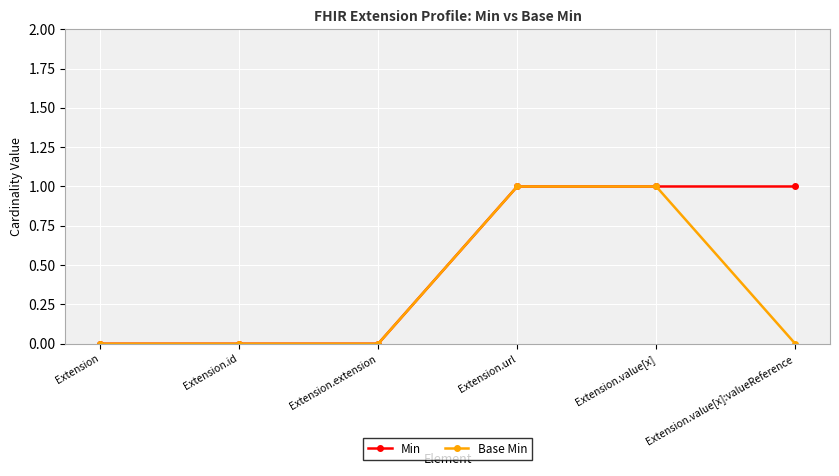

Is the value of Min at Extension.extension greater than the value of Base Min at Extension.url?

No